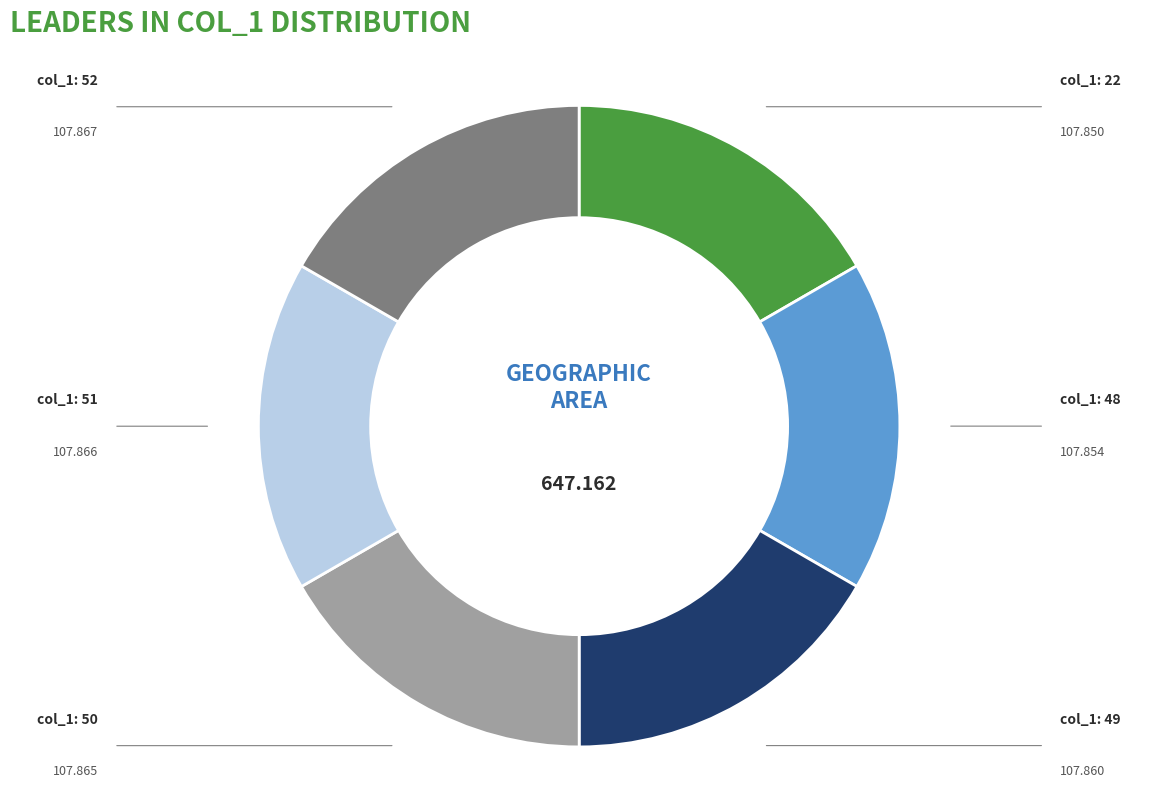

Is there a majority slice in this chart?

No